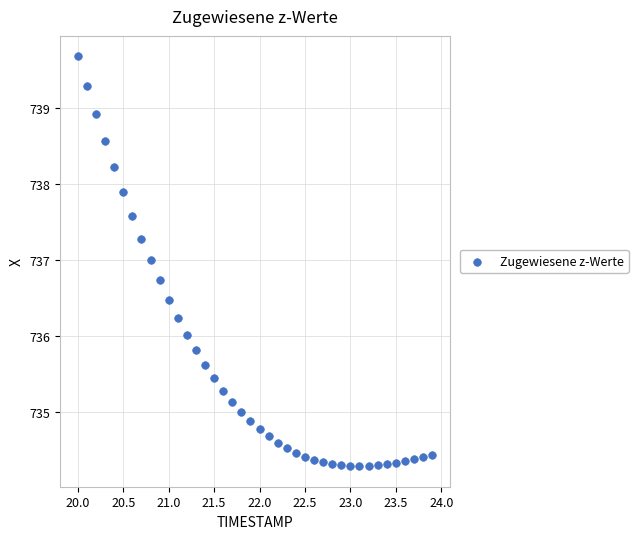

What is the range of Y values (max minus min)?

5.4